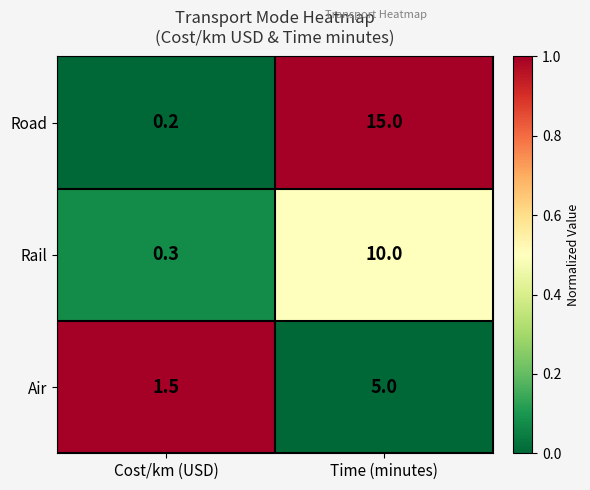

What value does the Air series have at Time (minutes)?

5.0